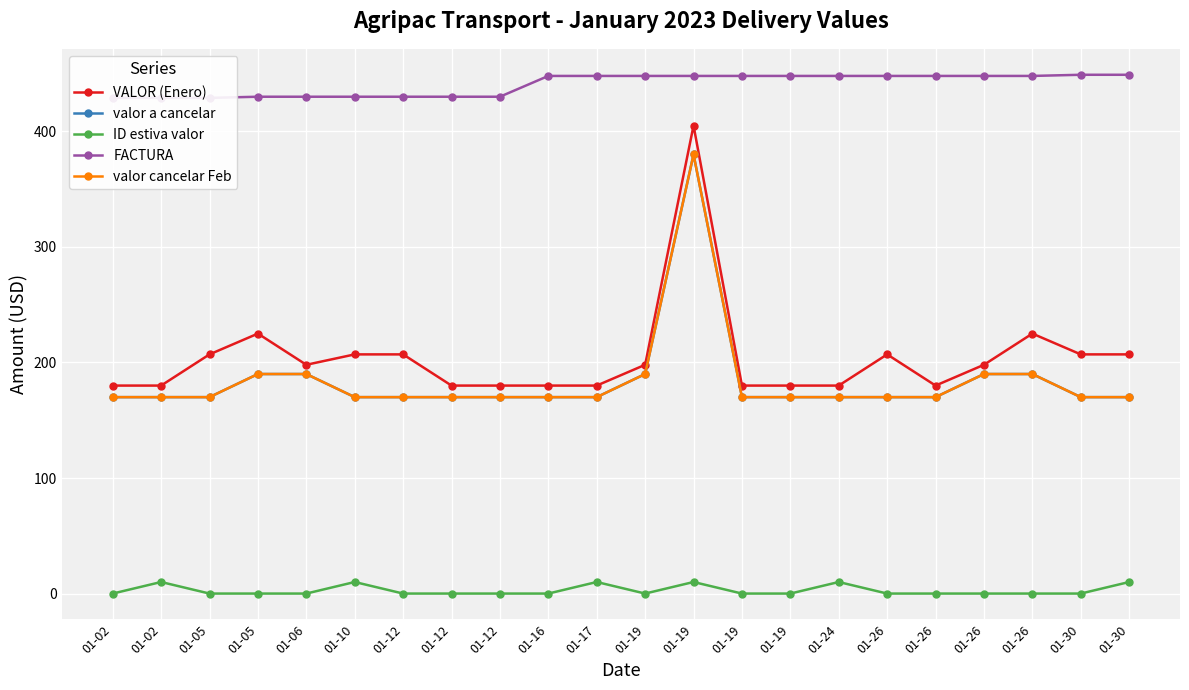

Reading left to right, list all the values displayed in this chart.

VALOR (Enero): 180	180	207	225	198	207	207	180	180	180	180	198	405	180	180	180	207	180	198	225	207	207
valor a cancelar: 170	170	170	190	190	170	170	170	170	170	170	190	380	170	170	170	170	170	190	190	170	170
ID estiva valor: 0	10	0	0	0	10	0	0	0	0	10	0	10	0	0	10	0	0	0	0	0	10
FACTURA: 429	429	429	430	430	430	430	430	430	448	448	448	448	448	448	448	448	448	448	448	449	449
valor cancelar Feb: 170	170	170	190	190	170	170	170	170	170	170	190	380	170	170	170	170	170	190	190	170	170